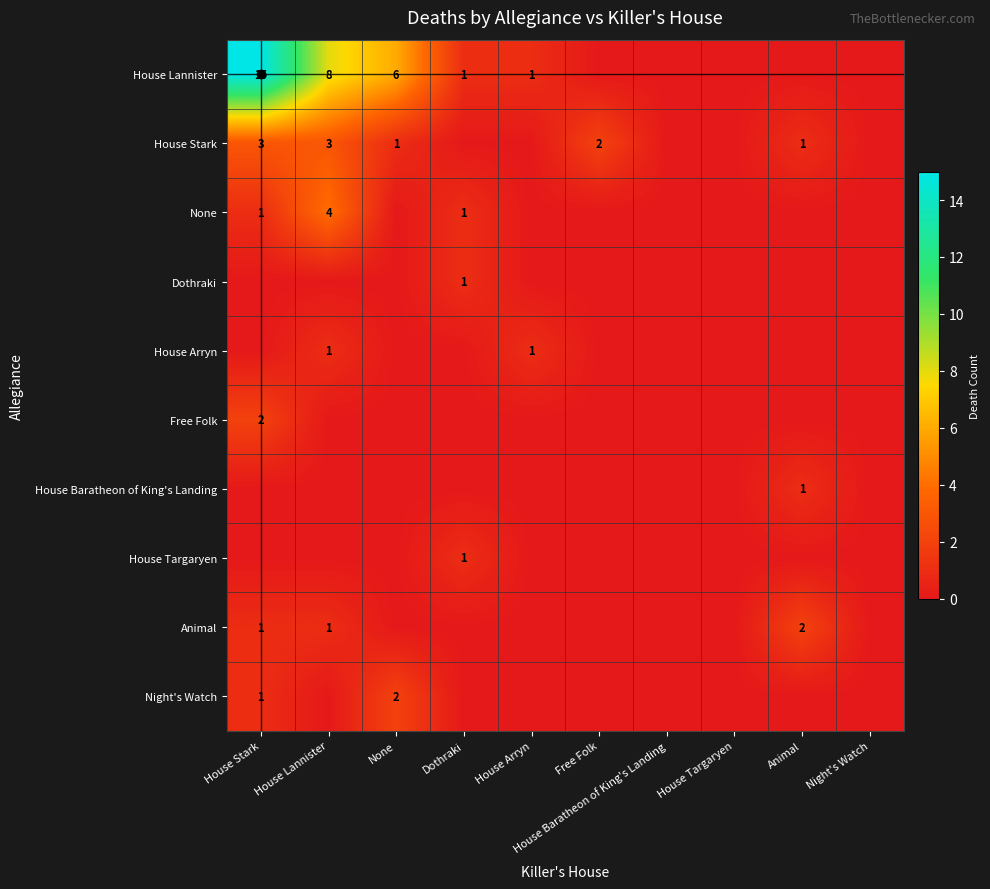

The House Baratheon of King's Landing series shows 0 at Animal. True or false?

False